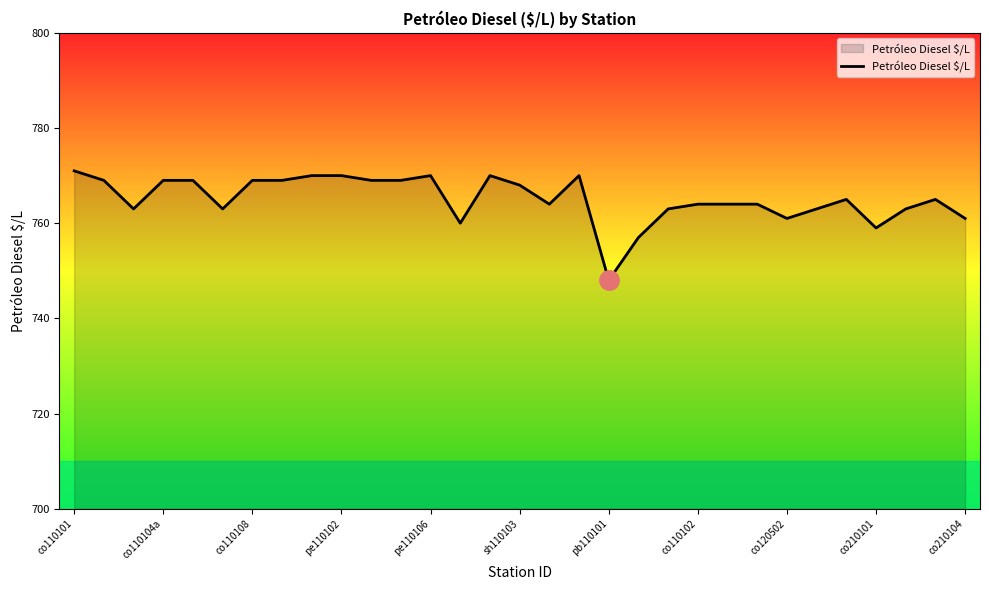

What is the sum of all values?

23719